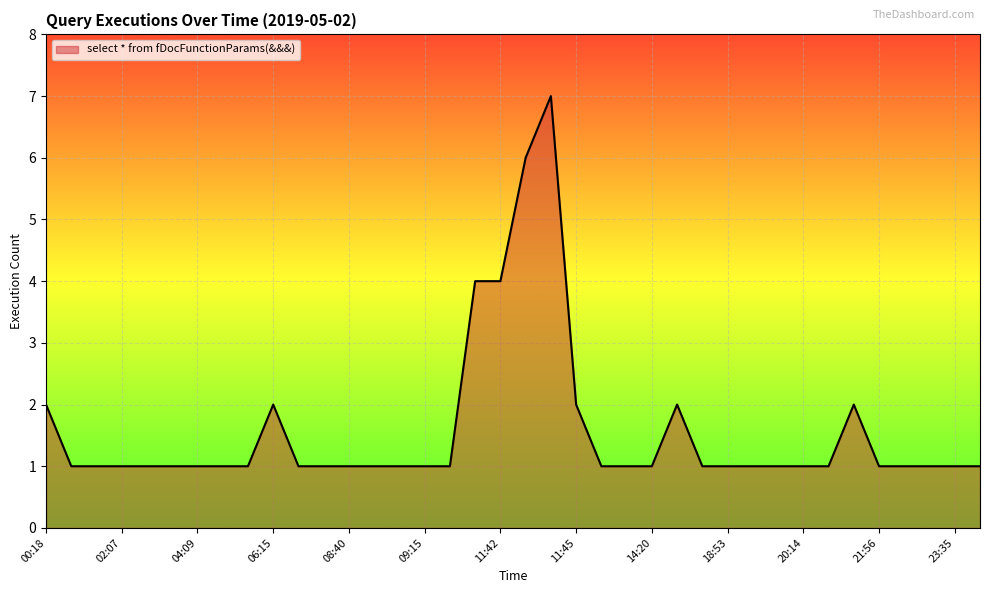

What is the maximum value shown in the chart?

7